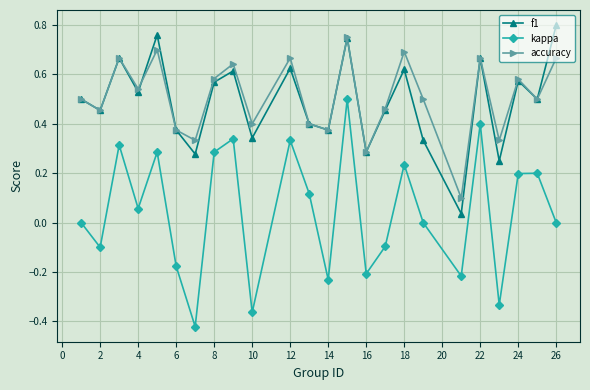

True or false: accuracy has more than 0 interior local peaks.

True